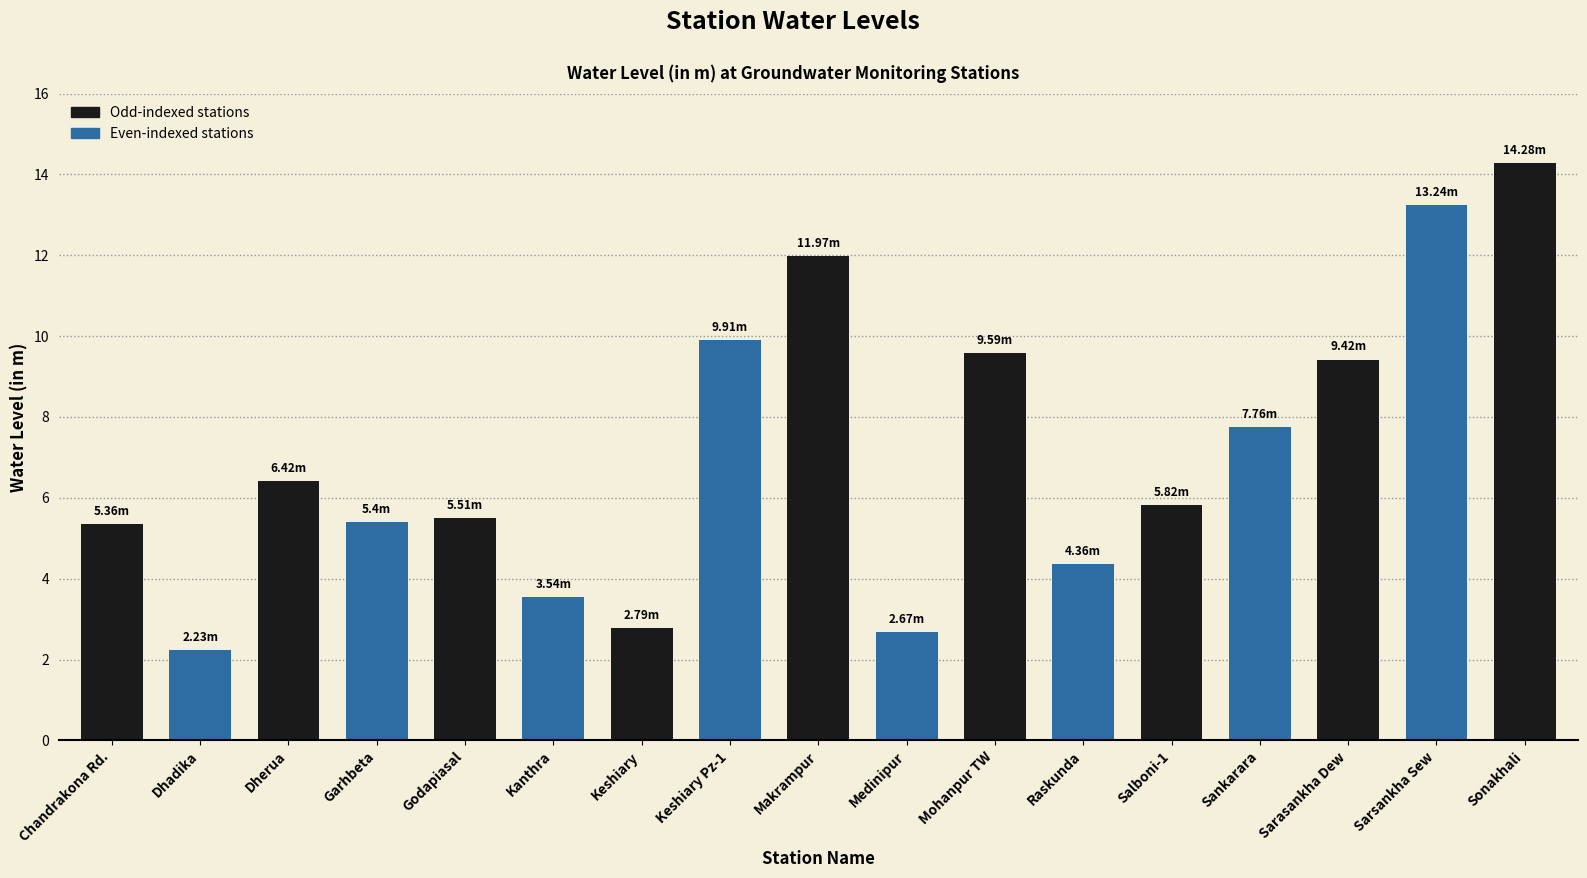

What is the greatest value displayed?

14.3